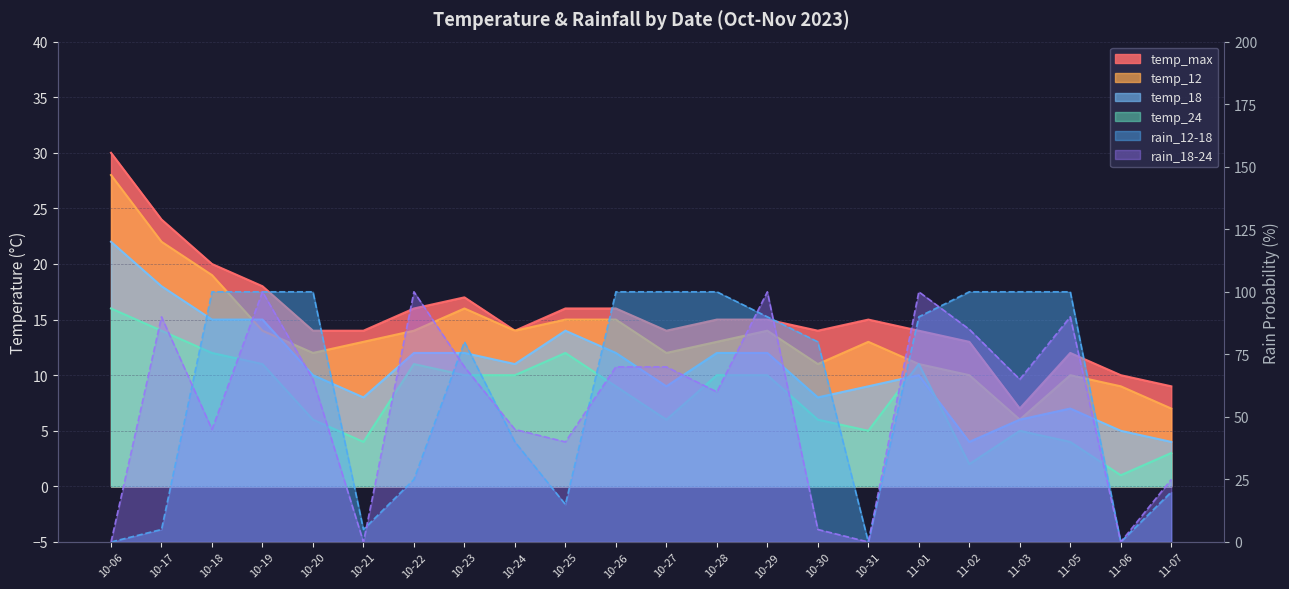

The temp_18 series shows 12 at 10-23. True or false?

True